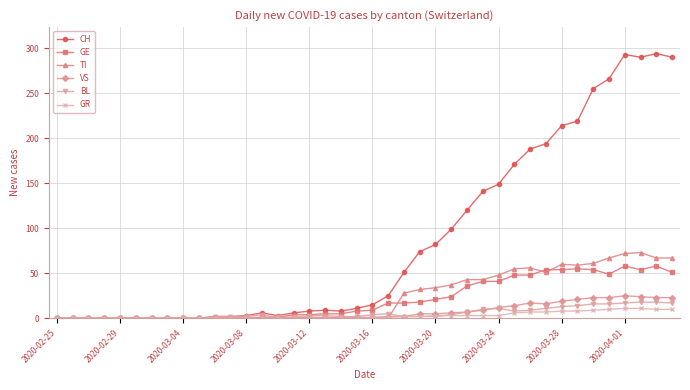

Which series has the largest range (max minus min)?

CH